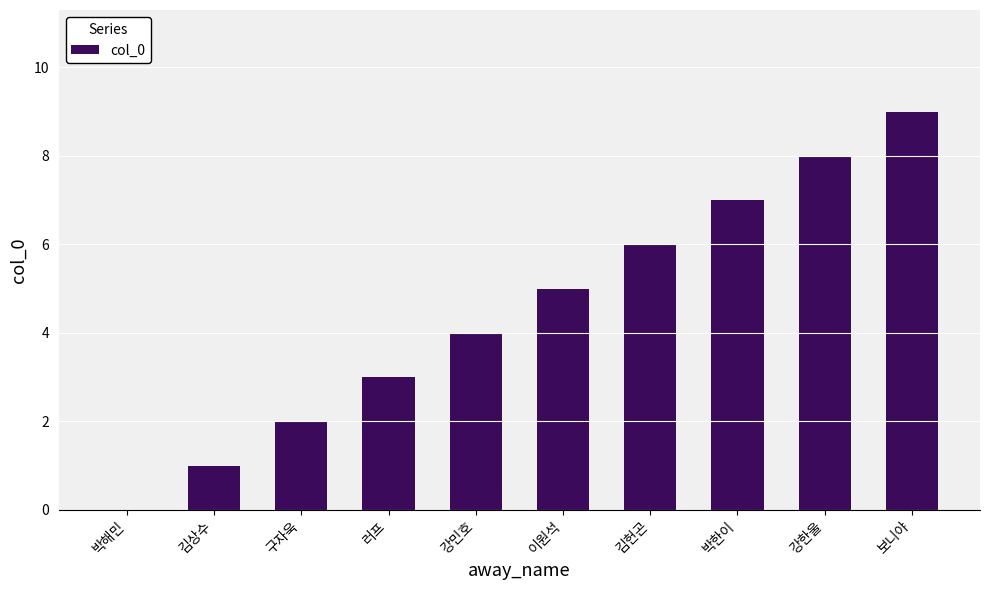

How many positive values are there?

9